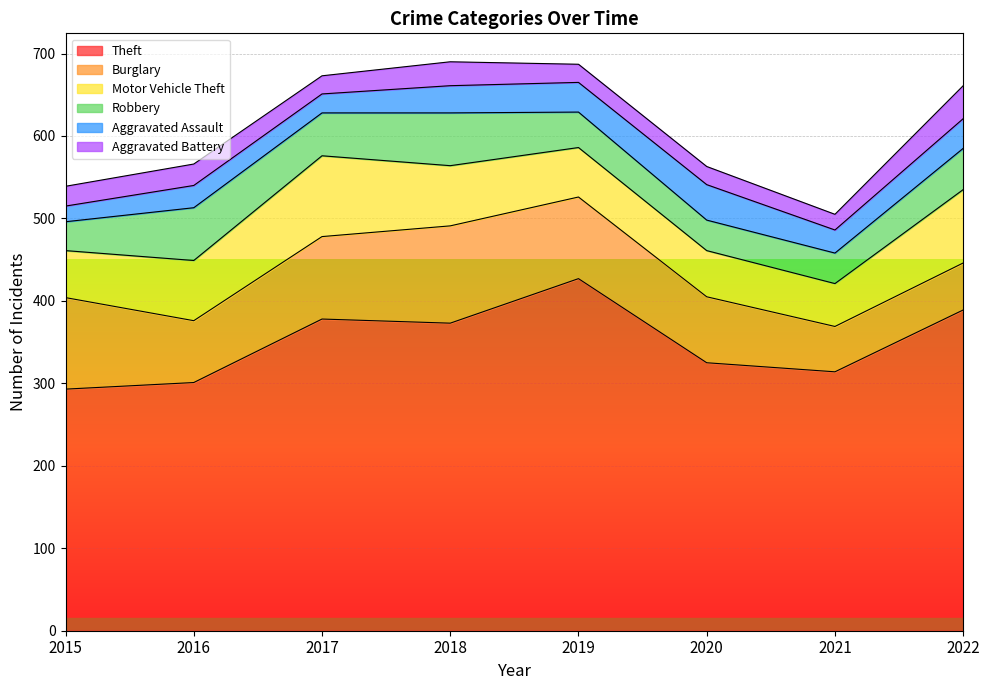

What is the maximum value shown in the chart?

427